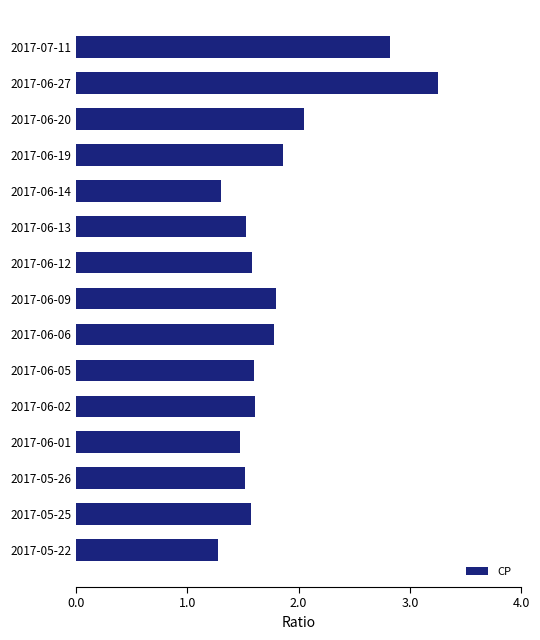

Approximately how many times larger is the value at 2017-05-22 compared to 2017-06-13?

0.8